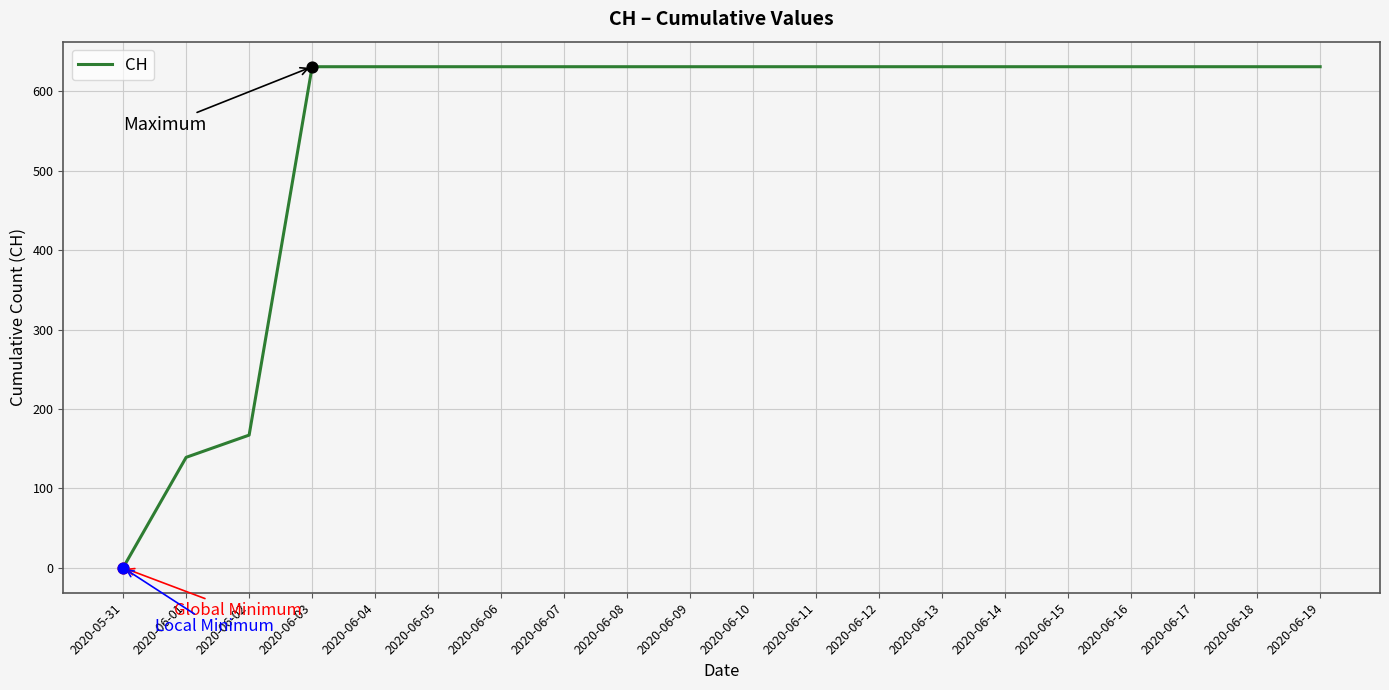

Approximately how many times larger is the value at 2020-06-05 compared to 2020-06-11?

1.0